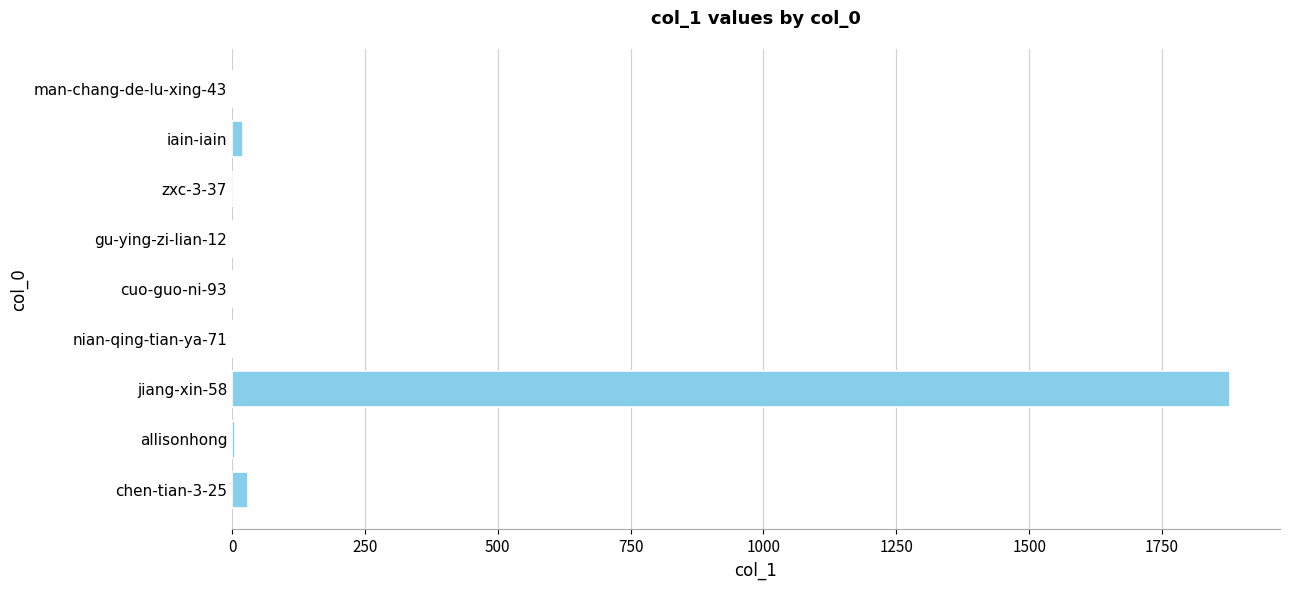

Which category has the highest value across all series?

jiang-xin-58